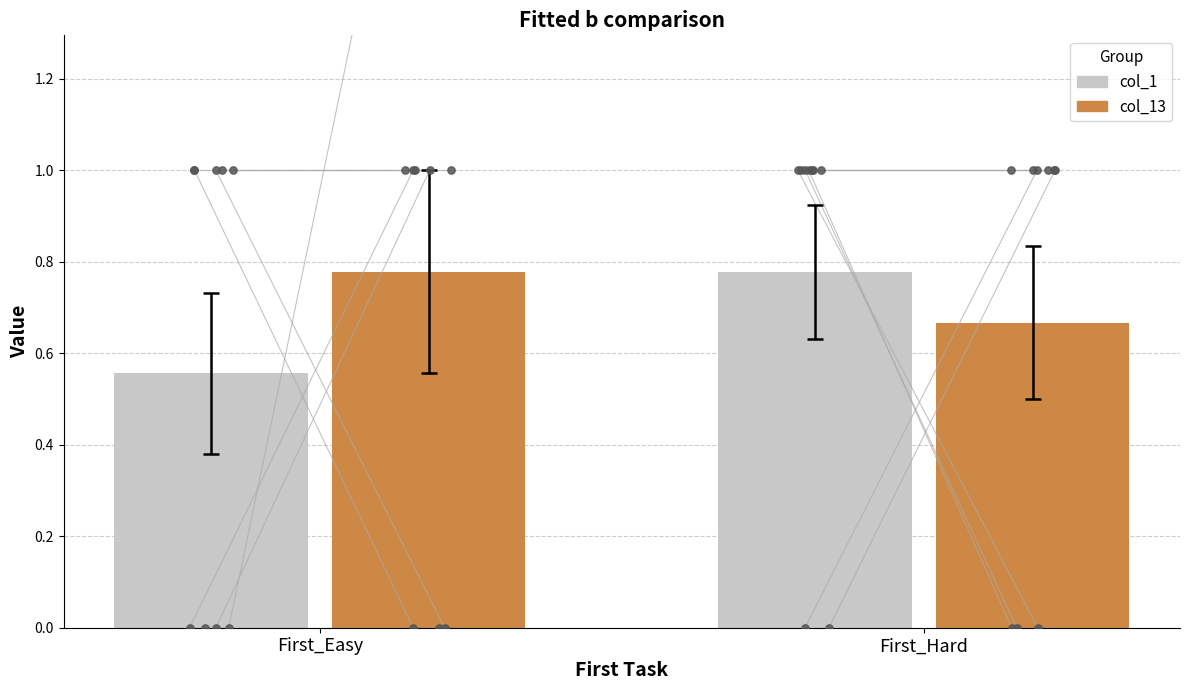

Is the value of col_13 at First_Hard greater than the value of col_1 at First_Hard?

No